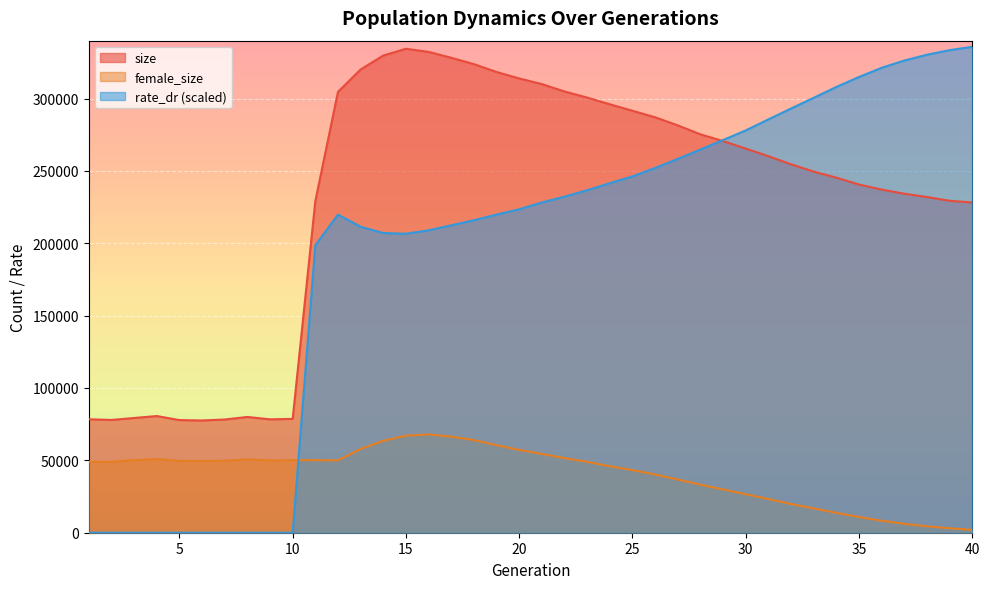

At which category does the chart reach its minimum across all series?

1